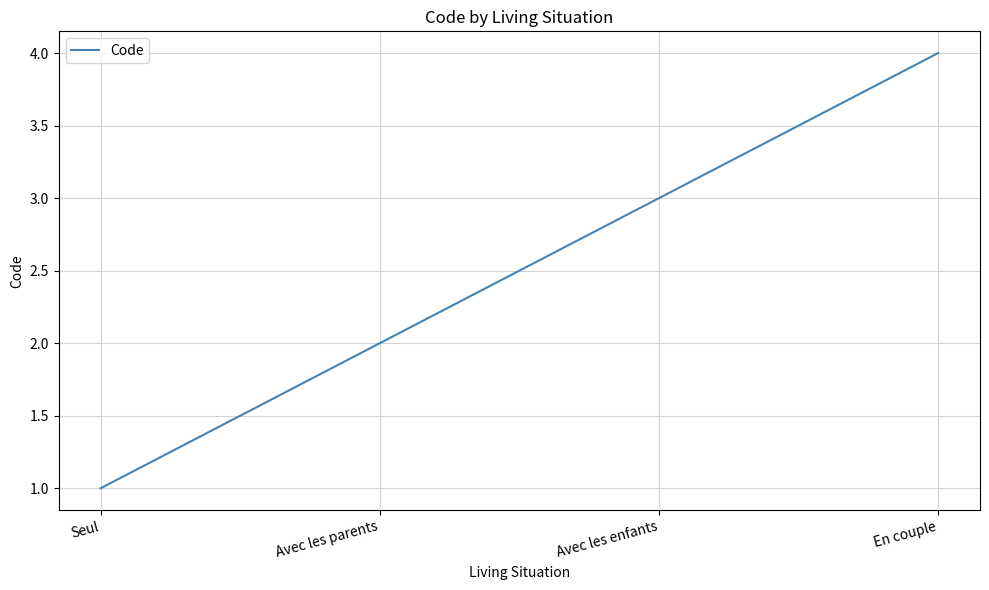

How many categories are shown in the chart?

4